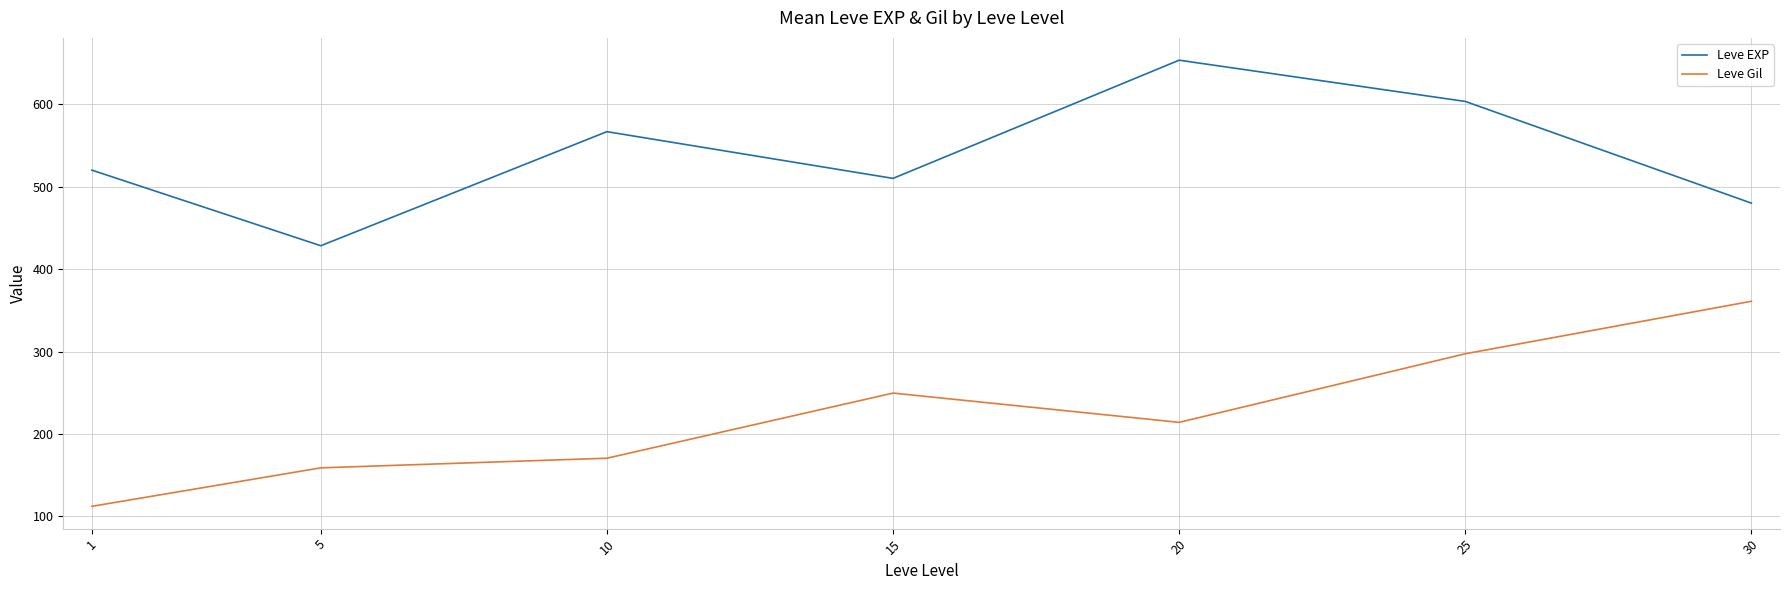

The Leve Gil series shows 159.0 at 5. True or false?

True